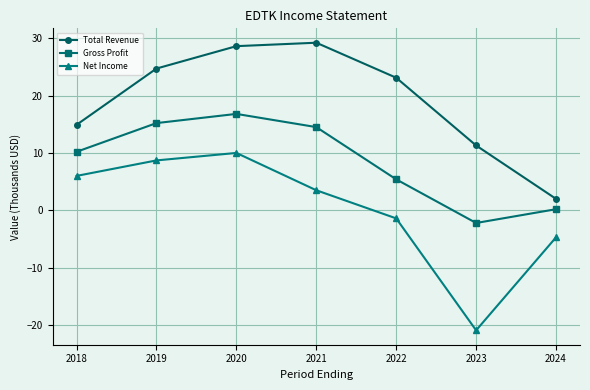

At how many categories does at least one series exceed 27?

2